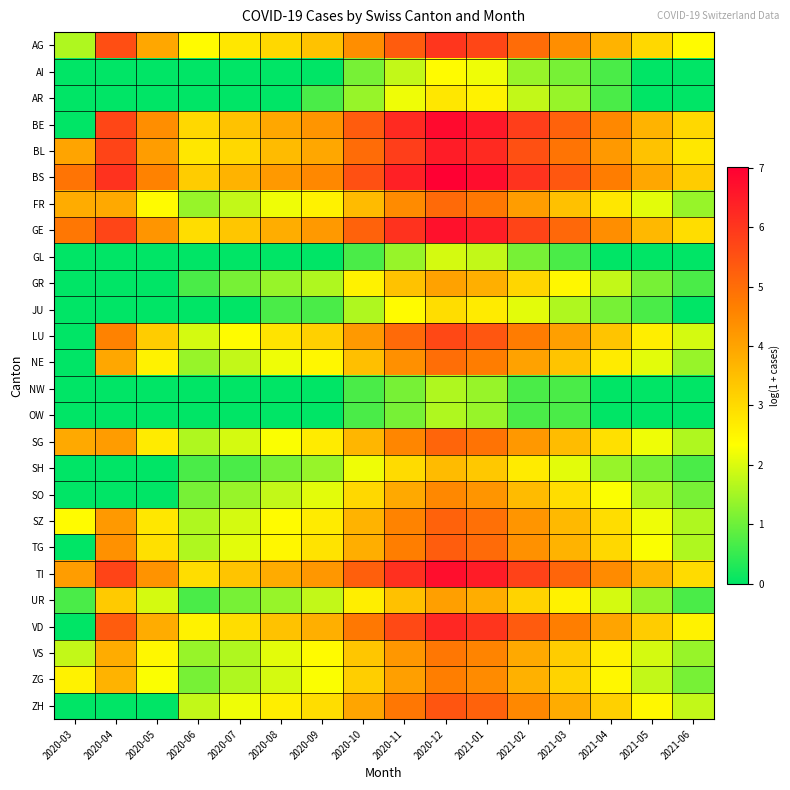

What is the maximum value shown in the chart?

7.0